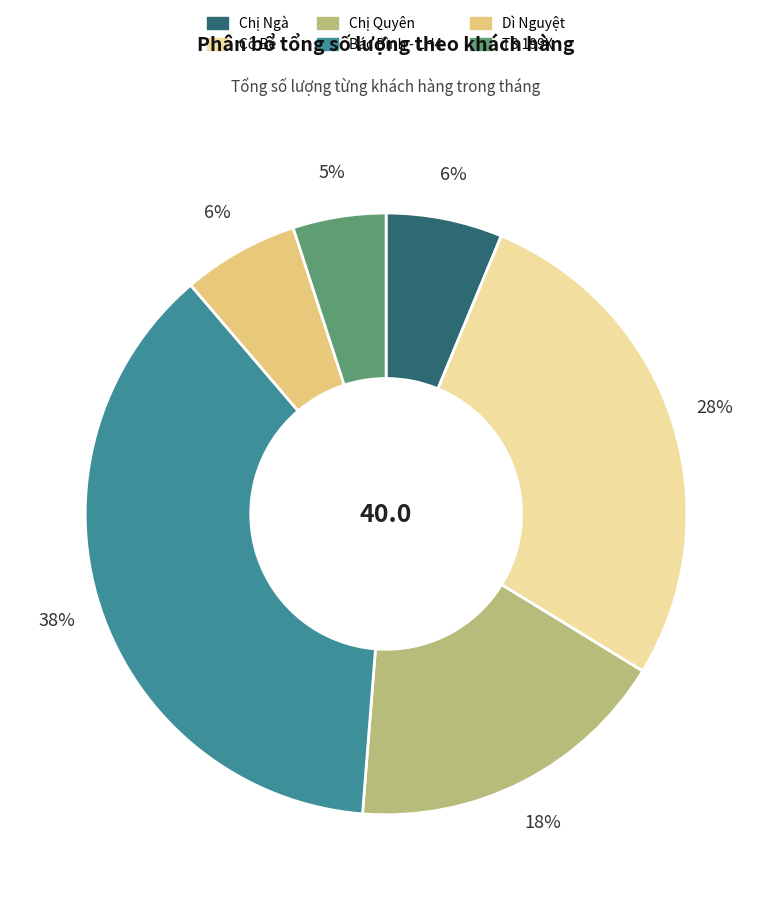

Which slice is the smallest?

TS 199X